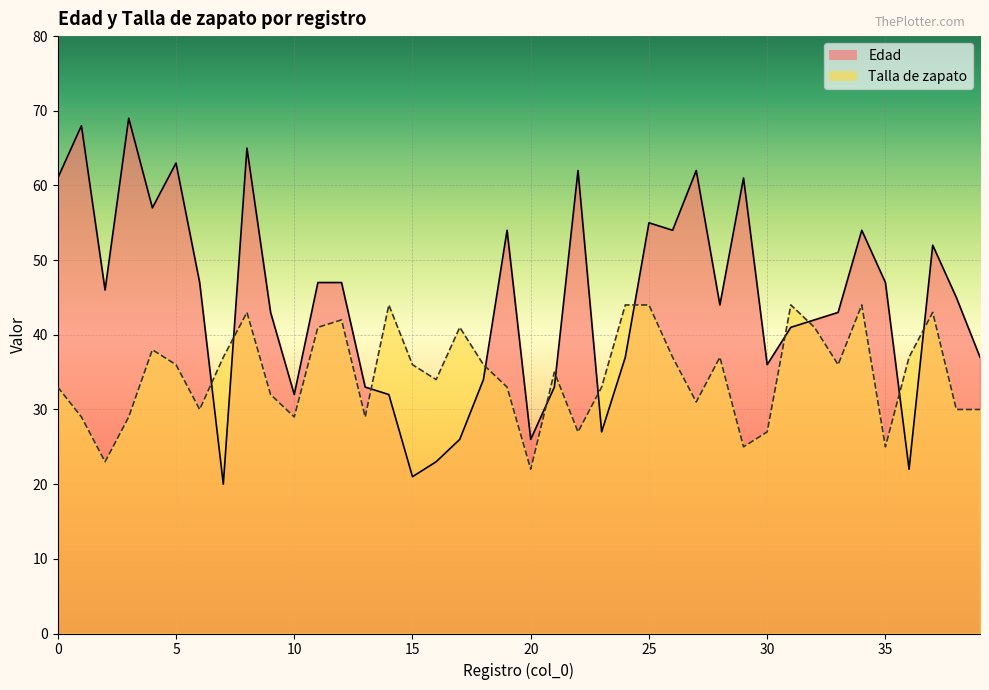

Reading left to right, extract all data points from this chart.

Edad: 0=61	1=68	2=46	3=69	4=57	5=63	6=47	7=20	8=65	9=43	10=32	11=47	12=47	13=33	14=32	15=21	16=23	17=26	18=34	19=54	20=26	21=33	22=62	23=27	24=37	25=55	26=54	27=62	28=44	29=61	30=36	31=41	32=42	33=43	34=54	35=47	36=22	37=52	38=45	39=37
Talla de zapato: 0=33	1=29	2=23	3=29	4=38	5=36	6=30	7=37	8=43	9=32	10=29	11=41	12=42	13=29	14=44	15=36	16=34	17=41	18=36	19=33	20=22	21=35	22=27	23=33	24=44	25=44	26=37	27=31	28=37	29=25	30=27	31=44	32=41	33=36	34=44	35=25	36=37	37=43	38=30	39=30